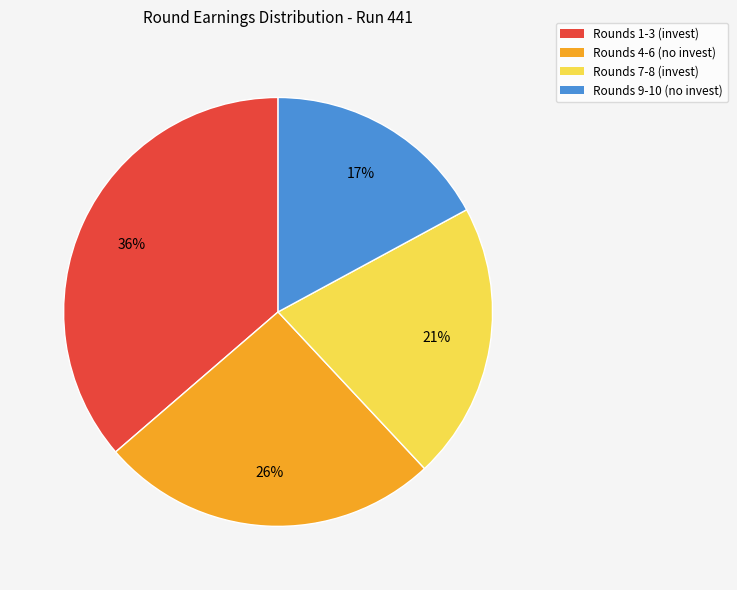

To the nearest percent, what is the difference between the largest and smallest slice percentages?

19%